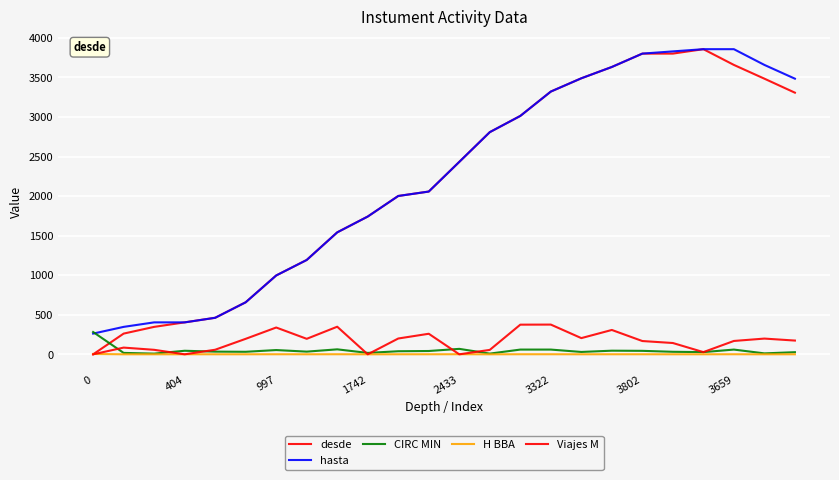

Does the chart display data point markers on the line(s)?

No